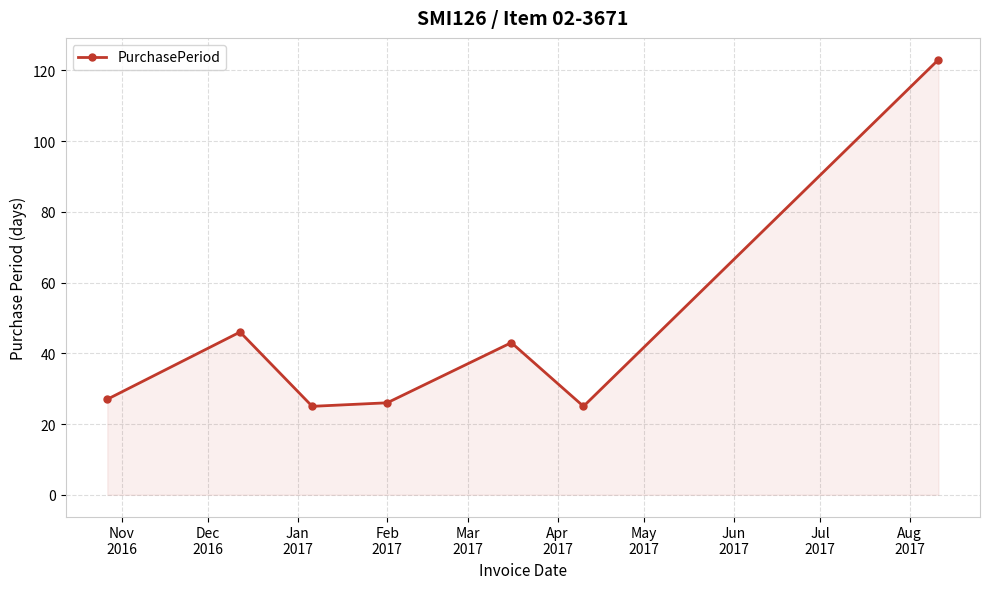

What is the value of the 3rd point from the left?

25